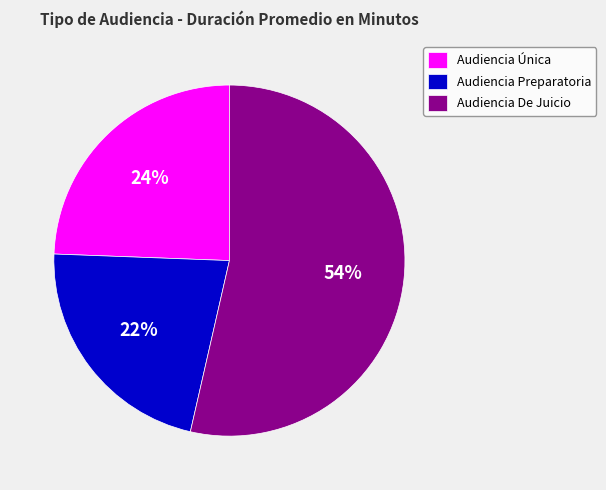

Which category has the smallest portion of the pie?

Audiencia Preparatoria